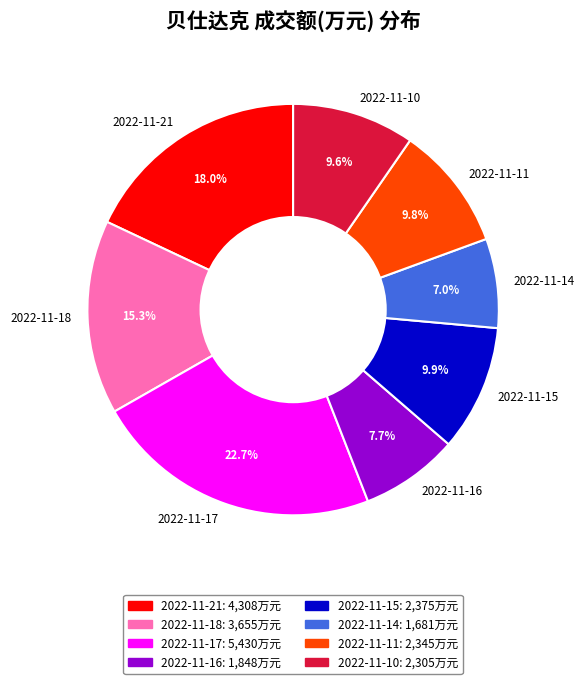

Which slice is the smallest?

2022-11-14